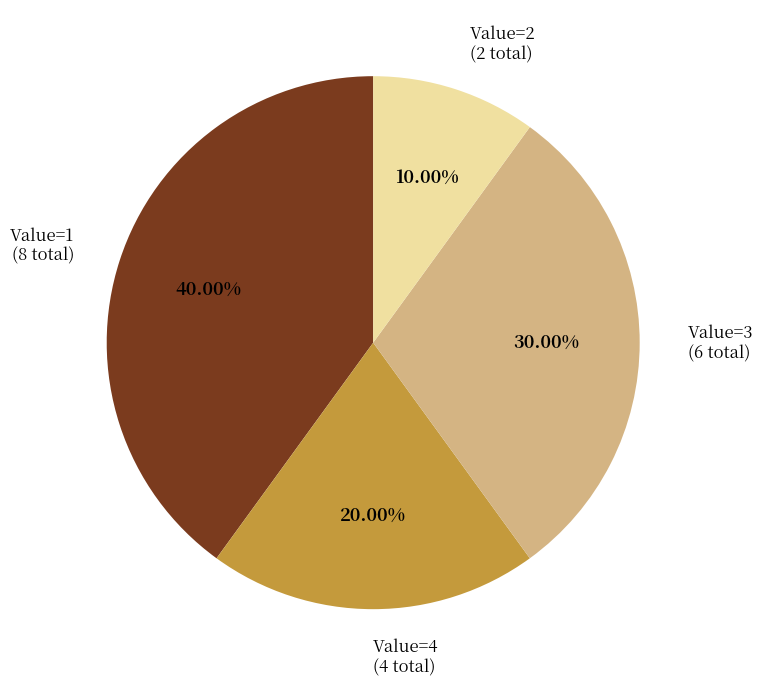

What is the ratio of the value at Value=2 (2 total) to the value at Value=4 (4 total)?

0.5